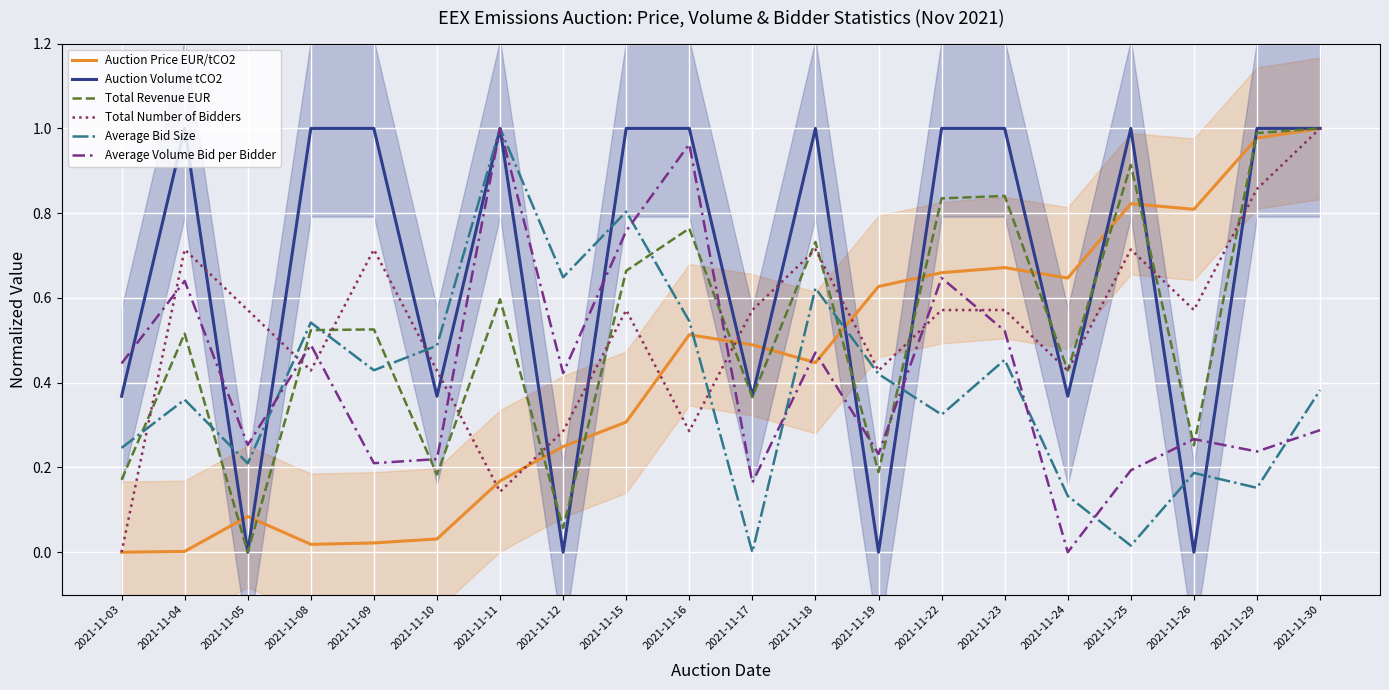

True or false: Auction Price EUR/tCO2 and Total Number of Bidders intersect in this chart.

True